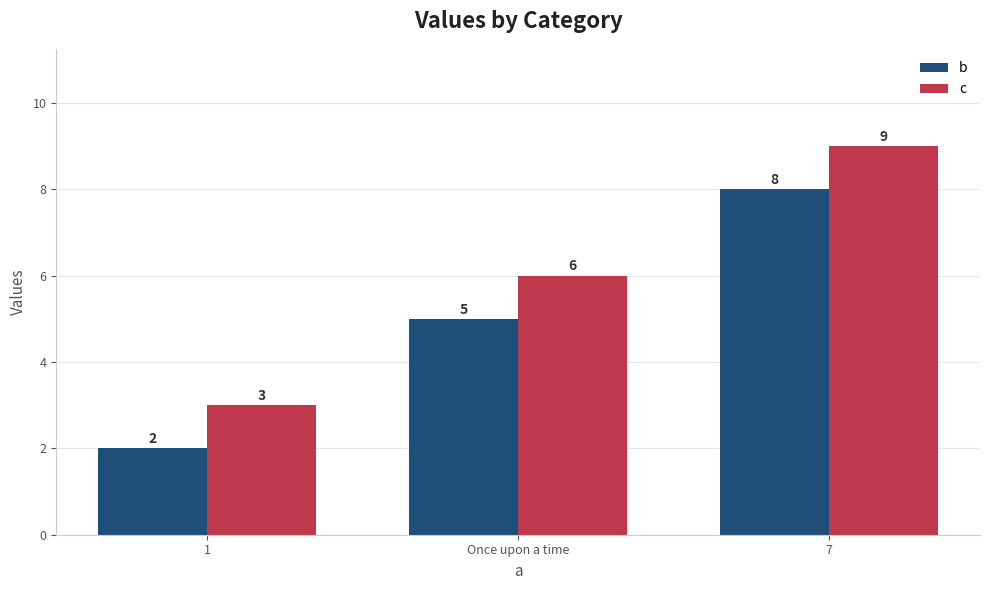

At which label is c closest to 6?

Once upon a time